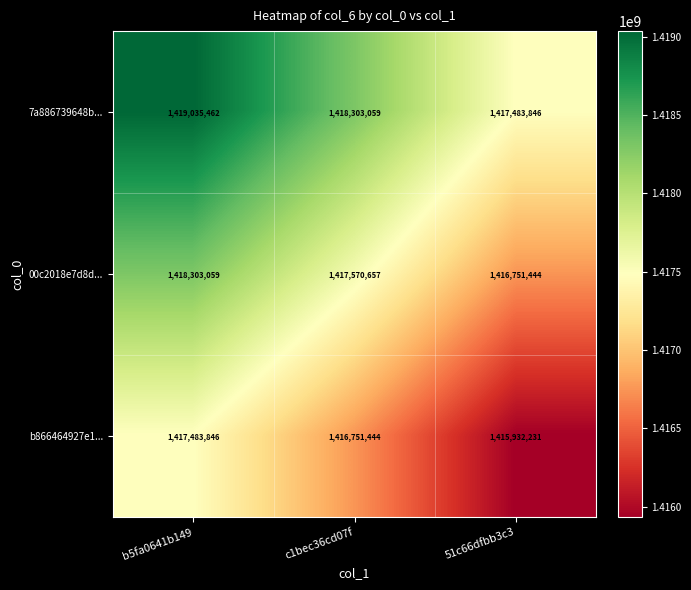

What is the sum of all b866464927e1... values?

4250167521